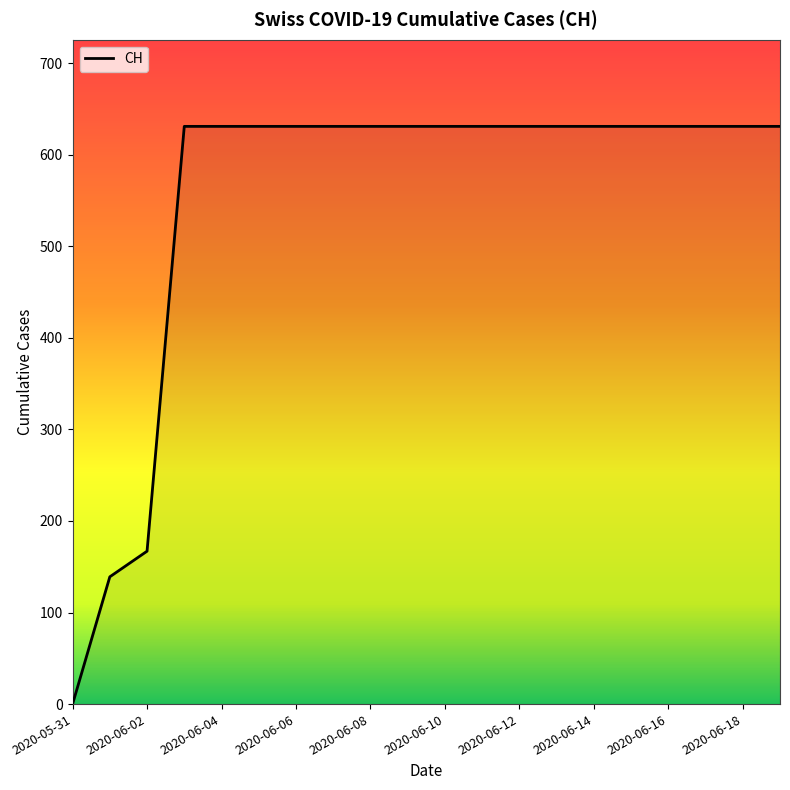

What is the maximum value shown in the chart?

631